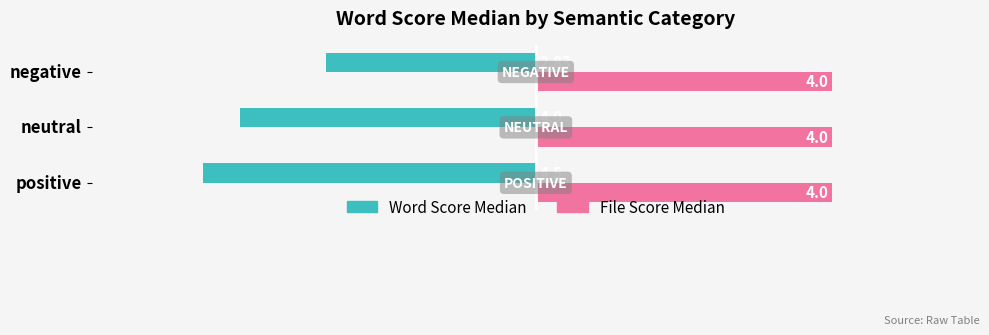

How many distinct data groups are displayed?

2